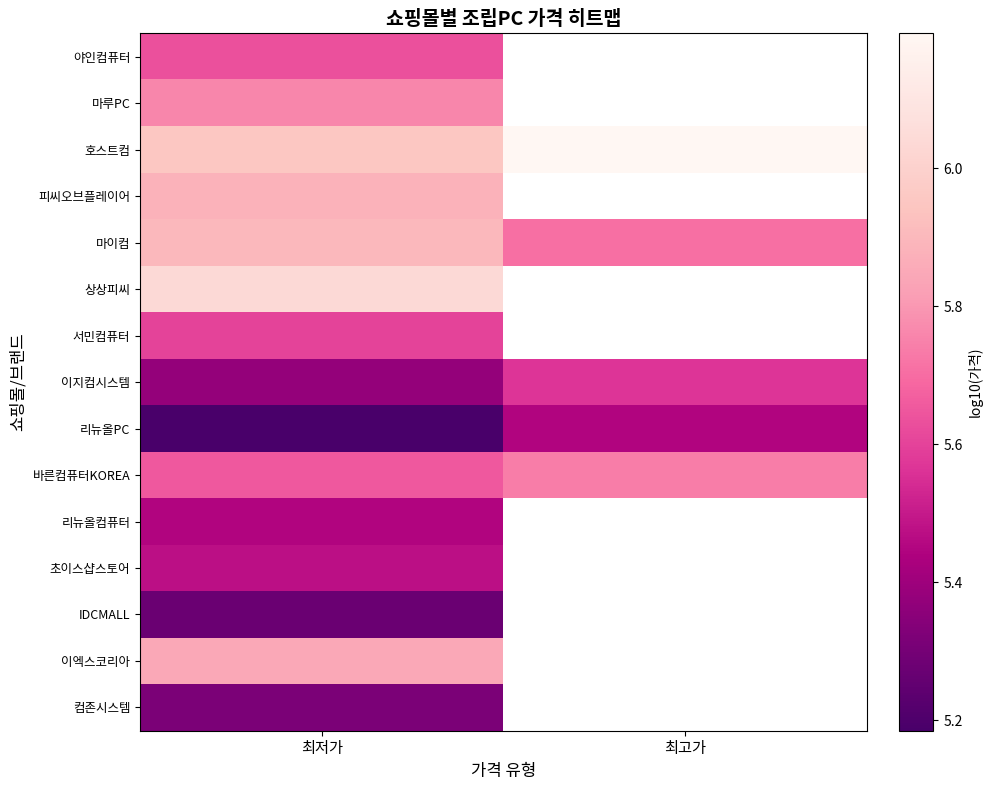

How many series are shown in this chart?

15